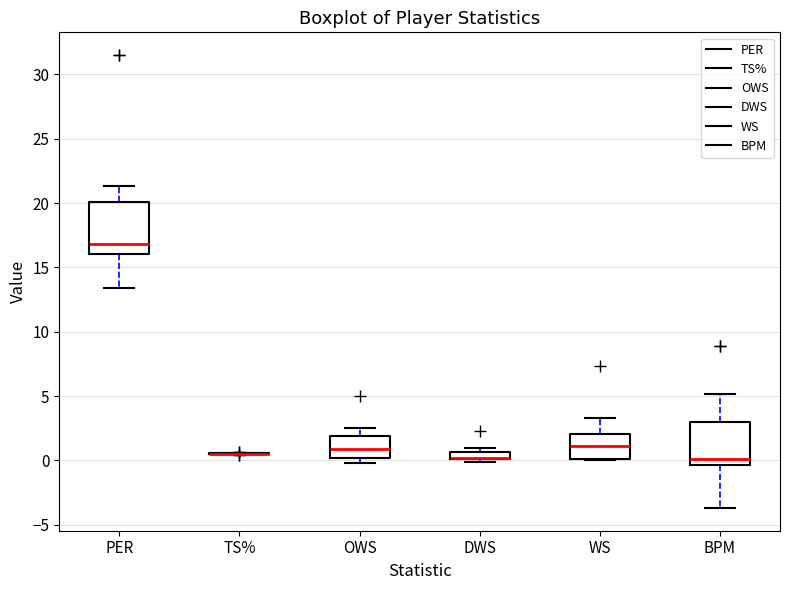

Which box is the tallest, from its lower edge to its upper edge?

PER